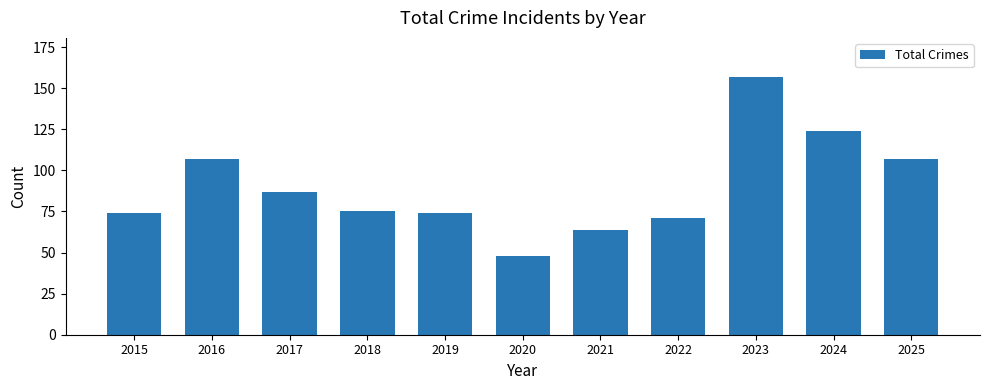

What is the maximum value shown in the chart?

157